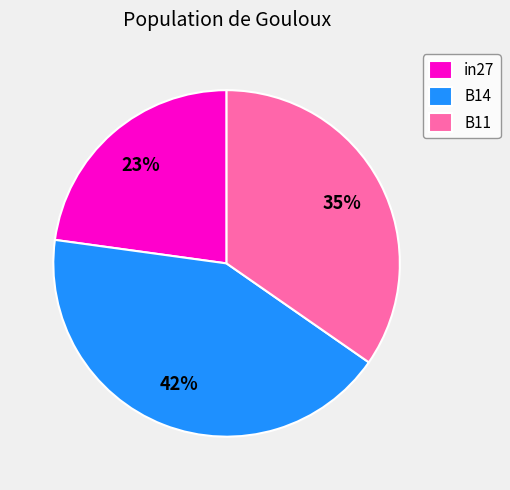

Is it true that B14 is 42% of the pie?

True